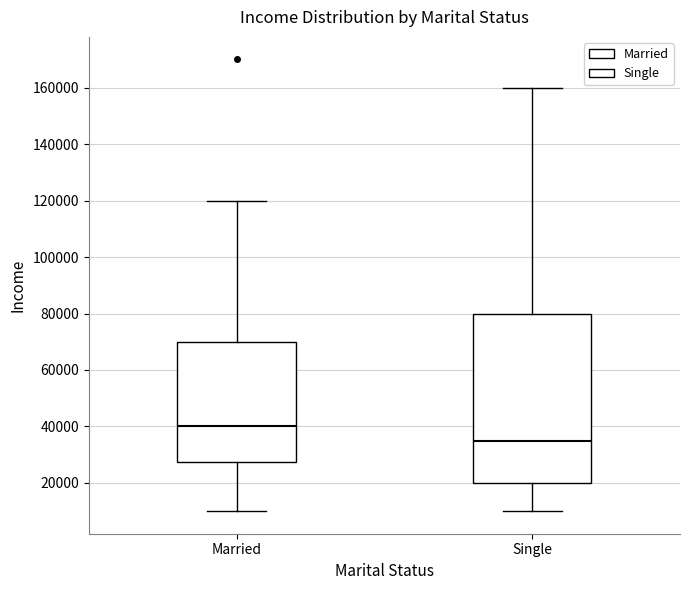

Reading left to right, read every box against the y-axis: the position of its median line, the range the box covers, and the ends of its whiskers. The values are not printed on the chart, so give them approximately, as read against the axis.

Married: median 40000, box 28000 to 70000, whiskers 10000 to 120000
Single: median 36000, box 20000 to 80000, whiskers 10000 to 160000